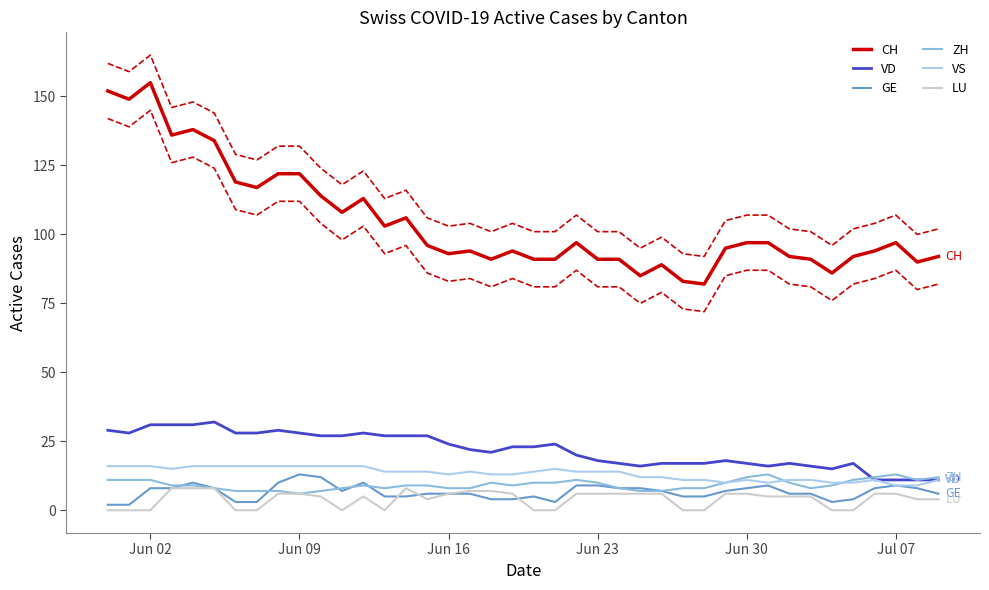

True or false: LU has more than 2 interior local peaks.

False